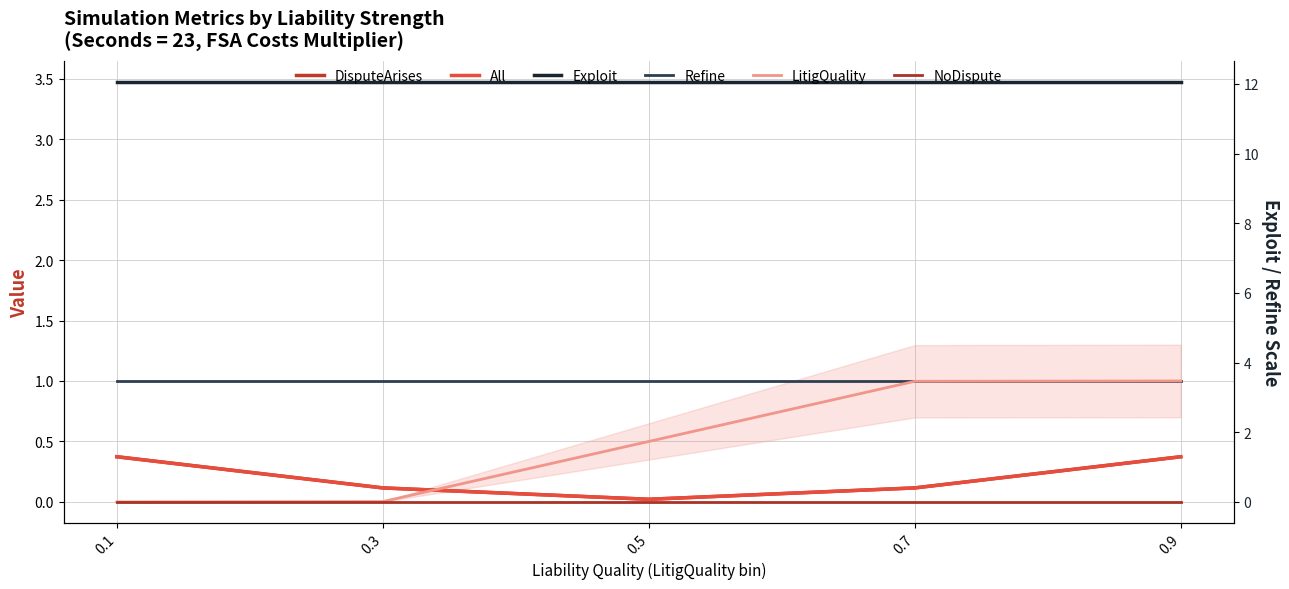

True or false: All and Refine cross at least once.

False